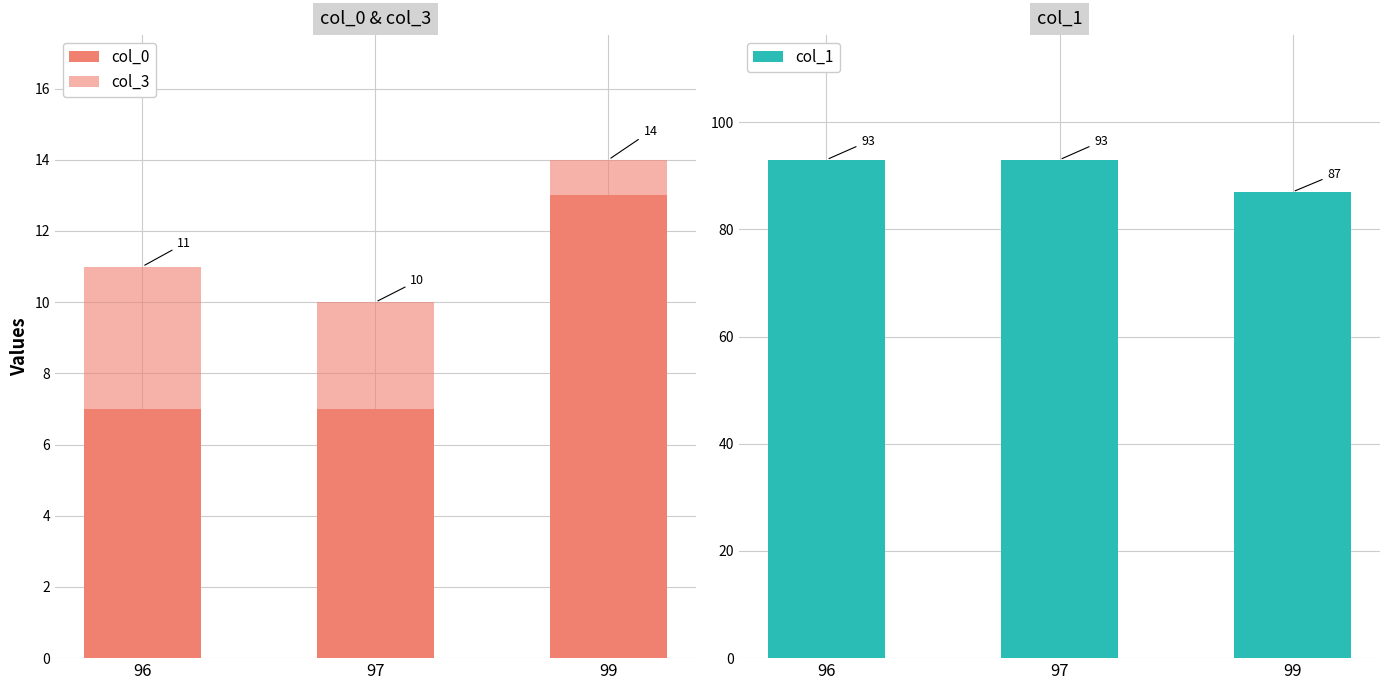

Is it true that col_1 equals 151 at 99?

False